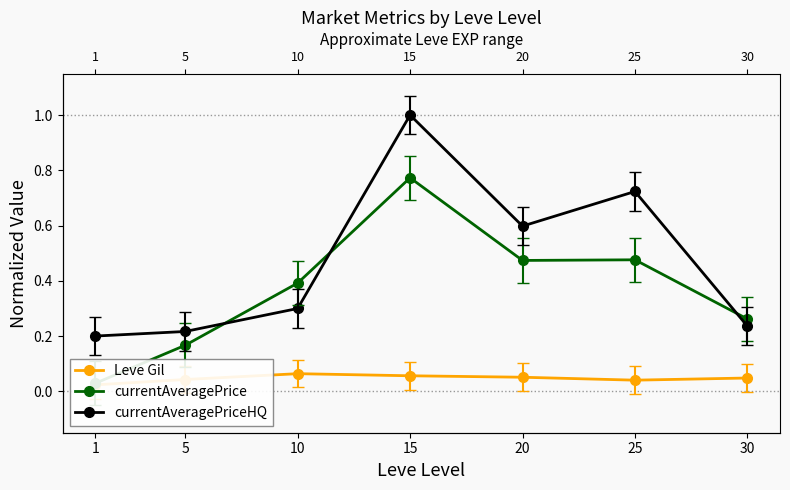

How many interior local peaks does the Leve Gil series have?

1